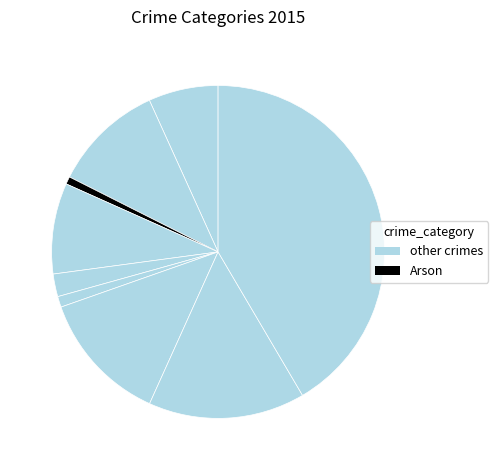

How many slices are in this pie chart?

9